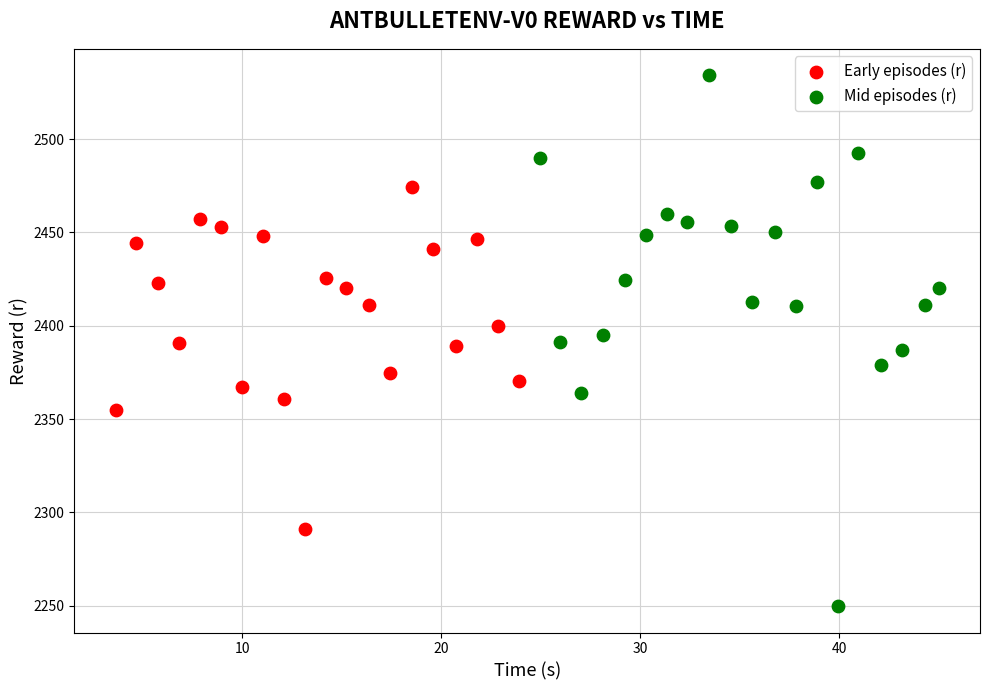

Which series reaches the maximum Y coordinate?

Mid episodes (r)